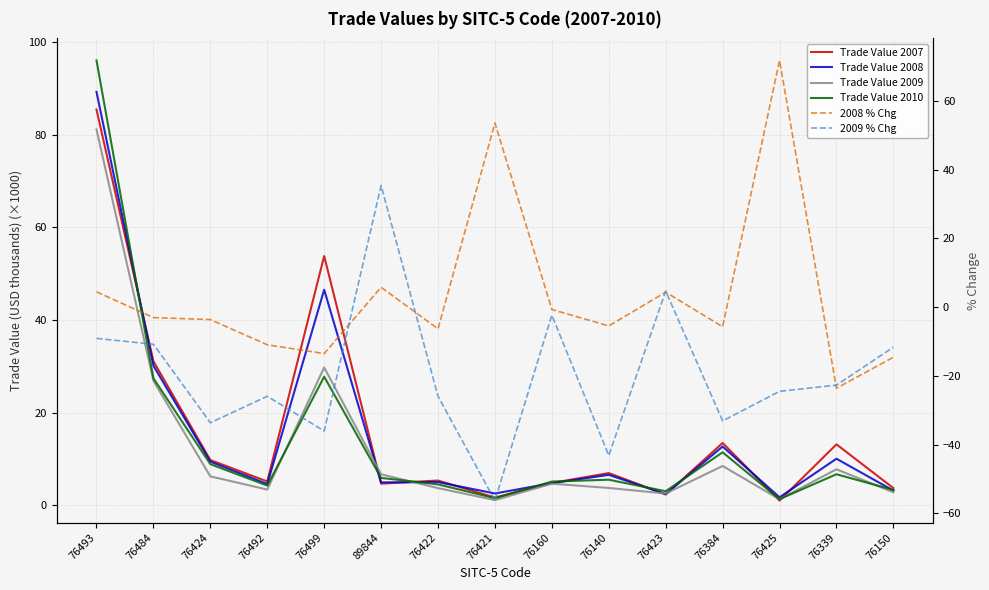

At how many categories does at least one series exceed 9?

9